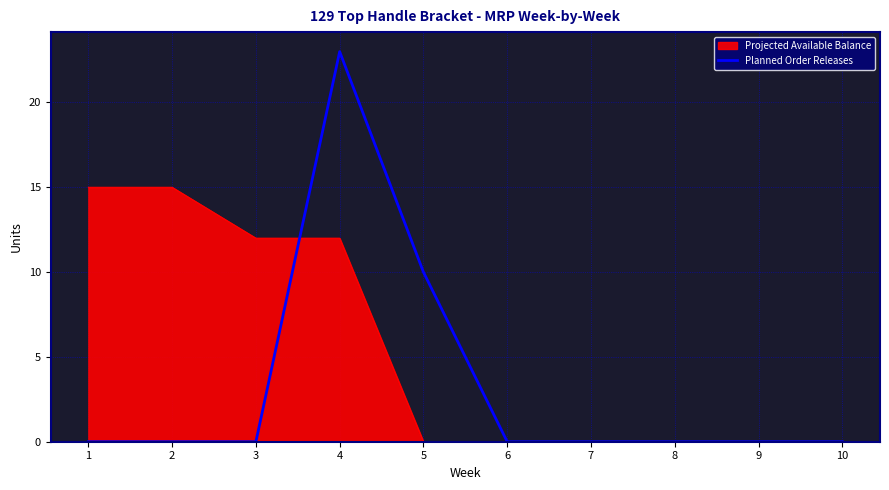

What is the maximum value shown in the chart?

23